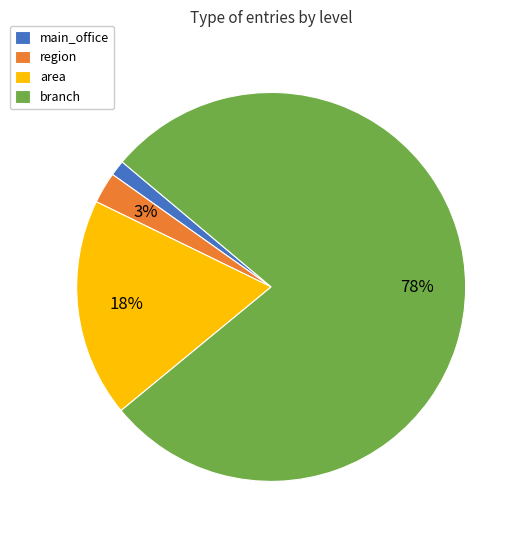

Is branch the majority of the pie?

Yes